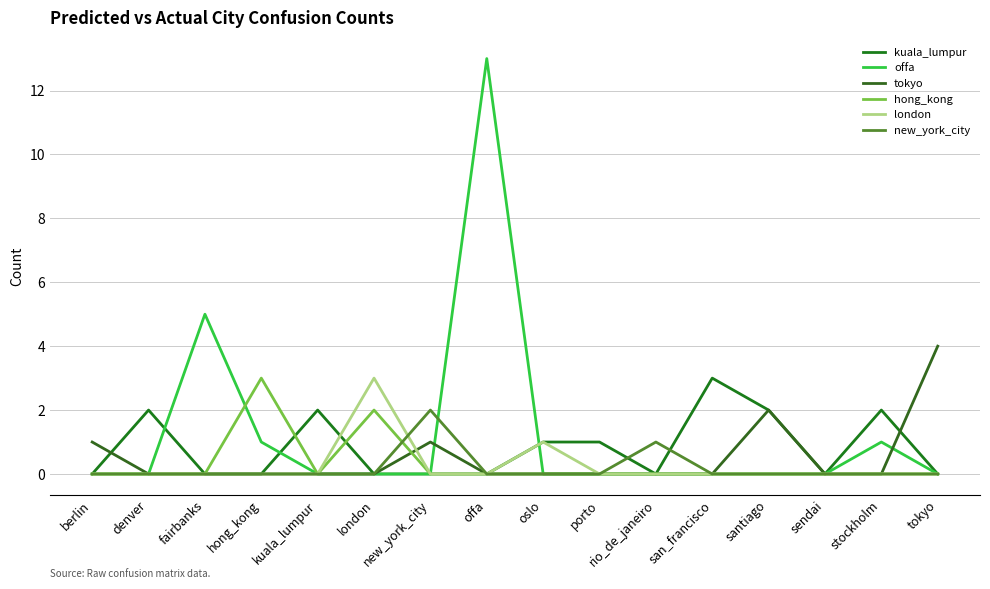

True or false: new_york_city has more than 1 points higher than both neighbors.

True